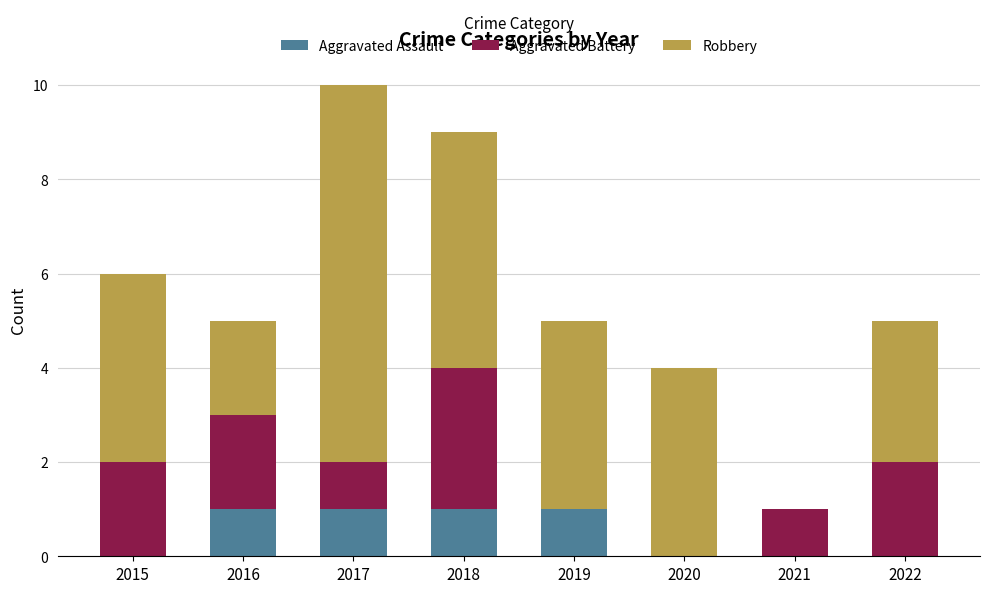

What is the sum of all Aggravated Assault values?

4